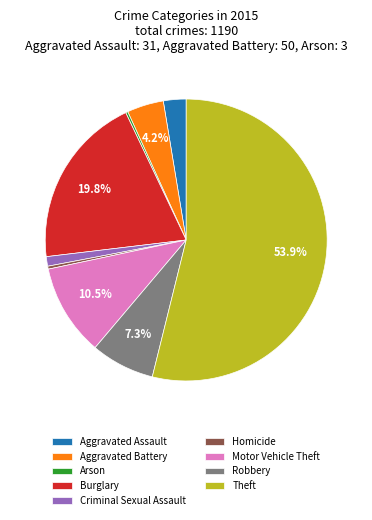

Approximately how many times larger is the value at Theft compared to Motor Vehicle Theft?

5.1